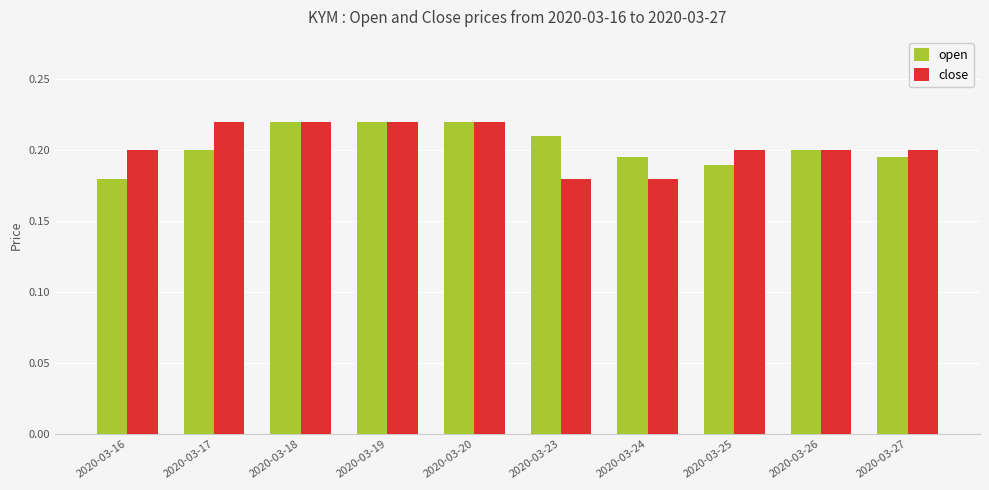

At how many categories does at least one series exceed 0?

10